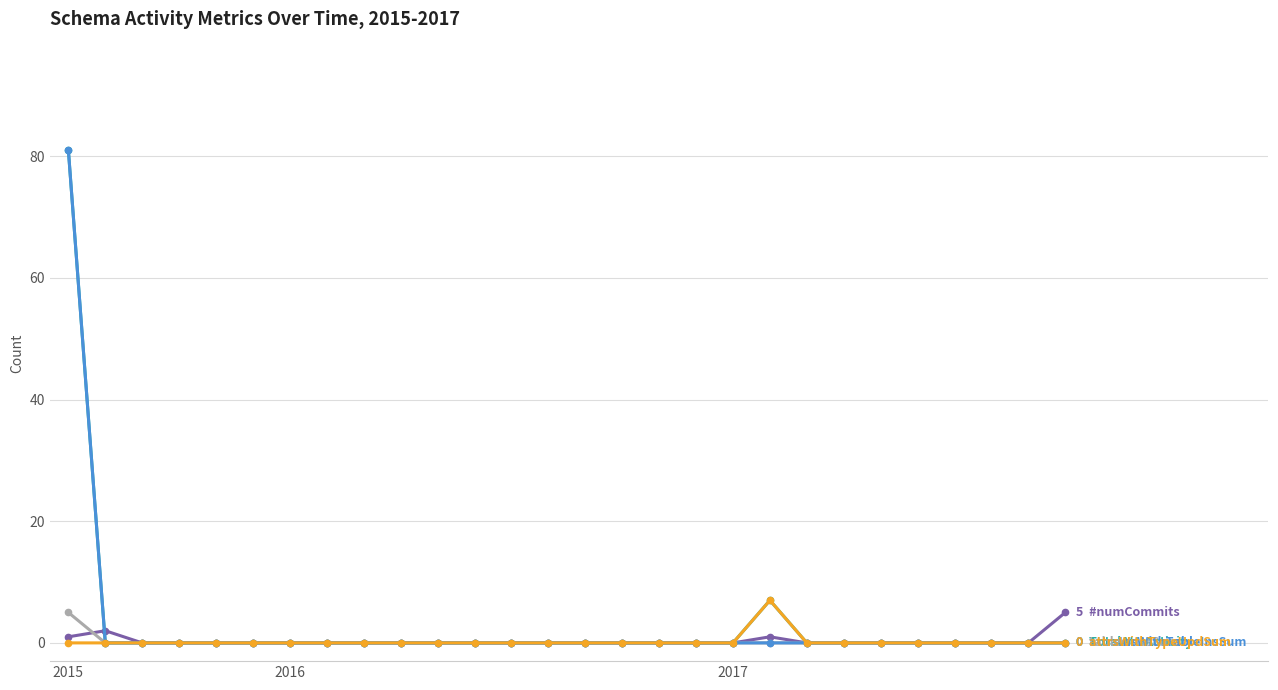

What is the maximum value shown in the chart?

81